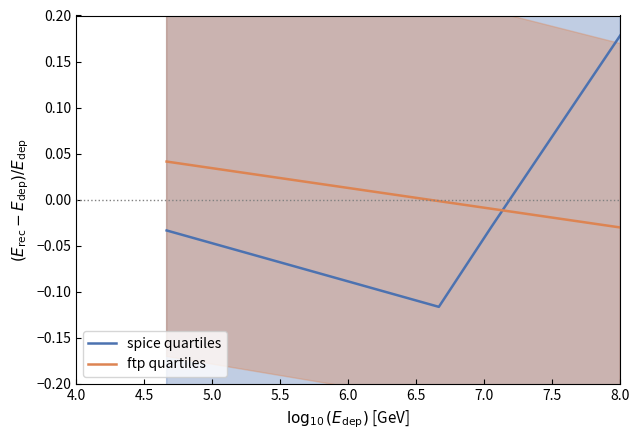

Which series ends up on top after the final intersection of ftp quartiles and spice quartiles?

spice quartiles